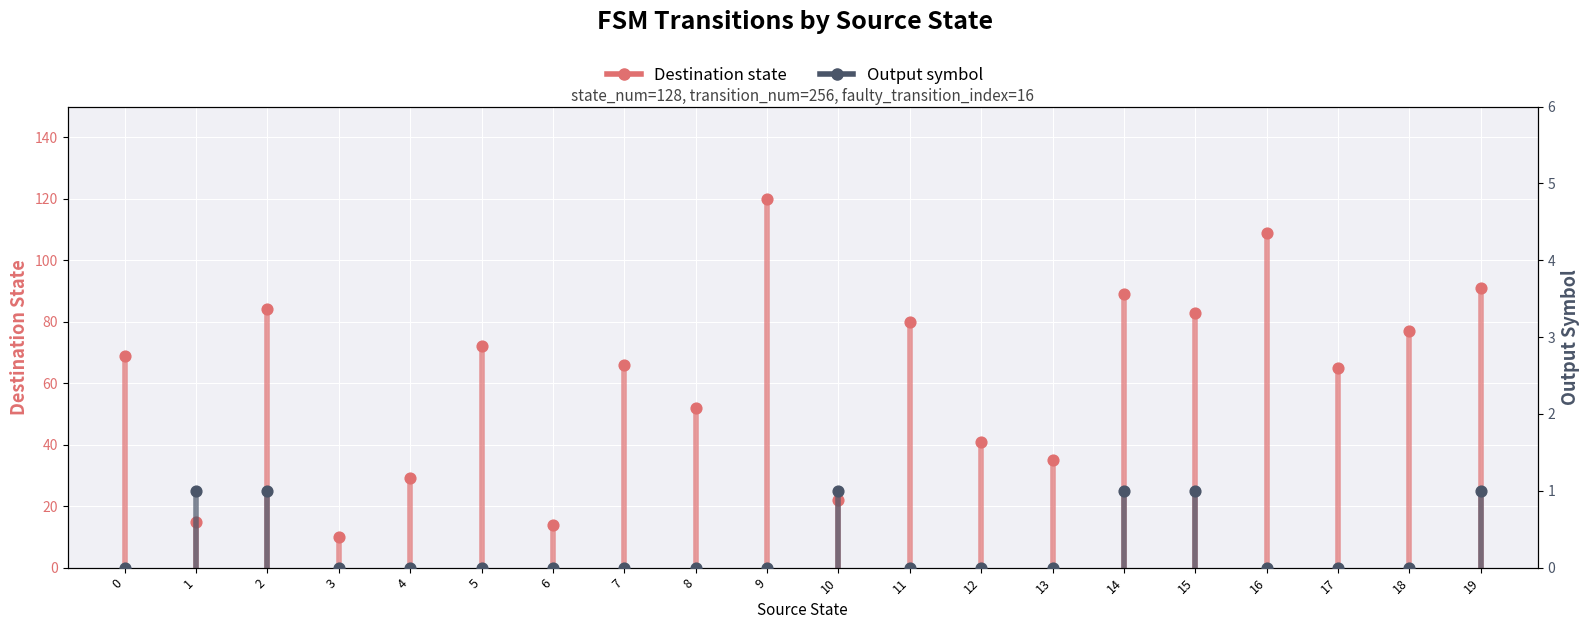

What are all the series names shown in the legend?

Destination state, Output symbol